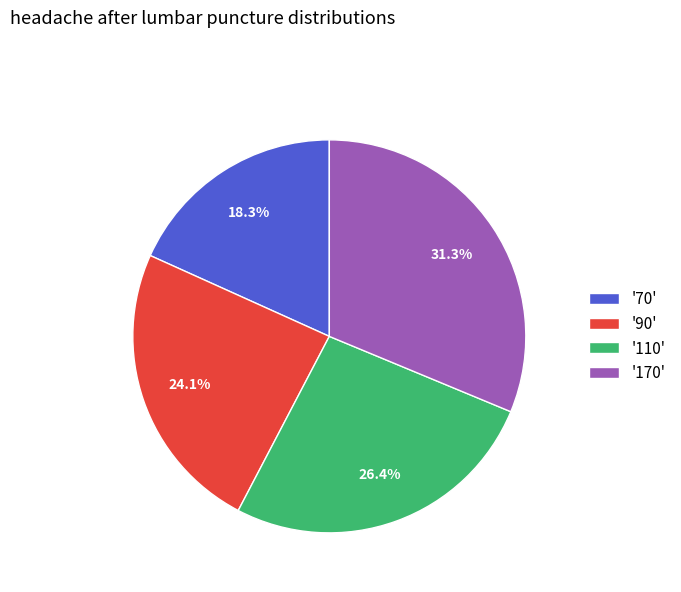

Rank the categories by value from lowest to highest.

'70', '90', '110', '170'